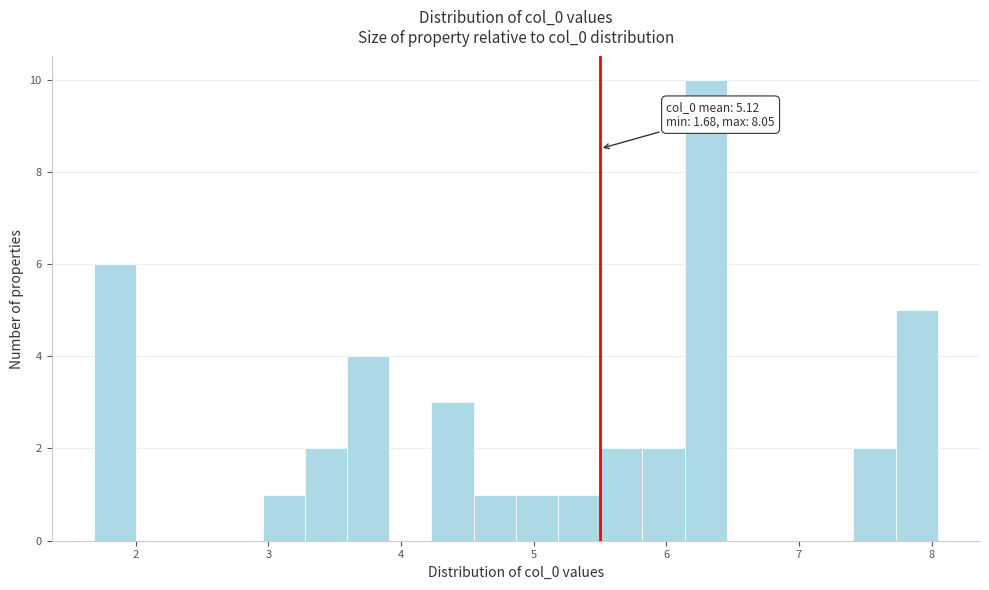

Around what value on the x-axis is the tallest bar? Give the approximate position of its centre, as read against the axis.

6.3